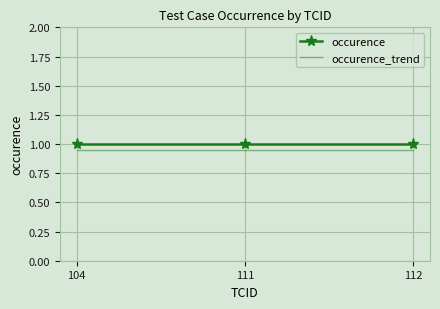

What is the sum of the occurence values at 112 and 111?

2.0